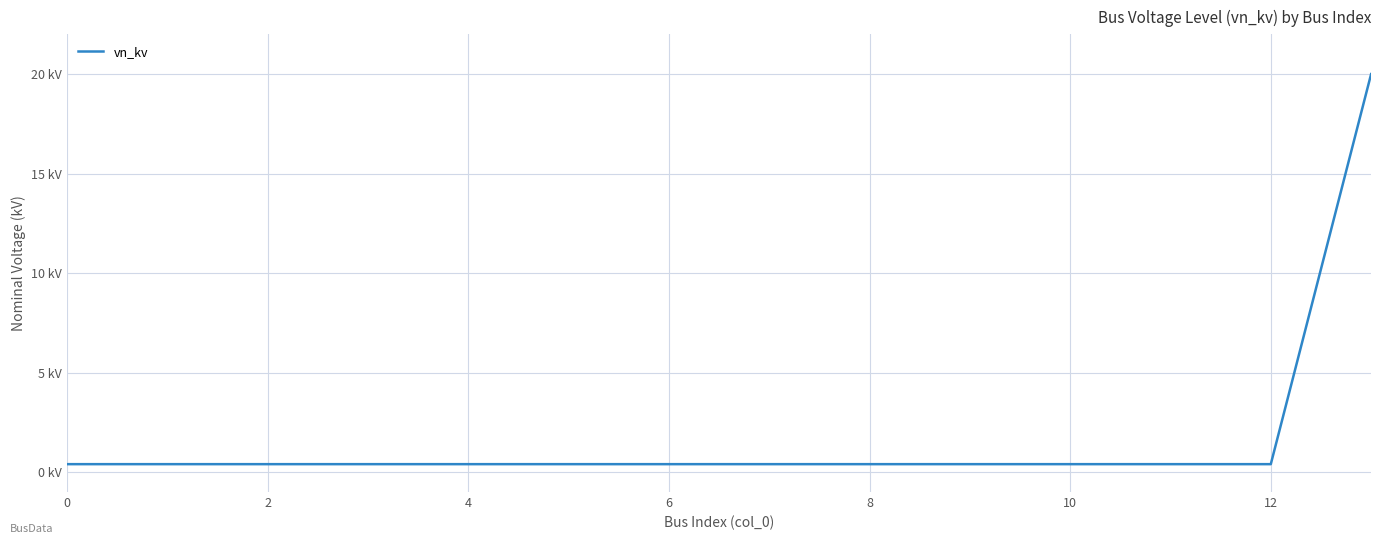

What is the value of the 13th point from the left?

0.4